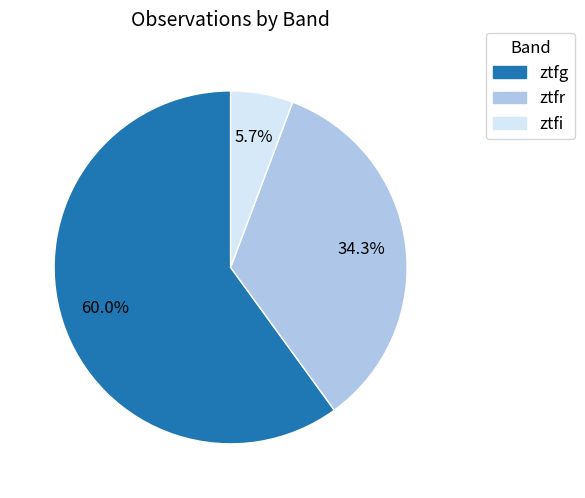

What is the ratio of the value at ztfr to the value at ztfg?

0.6